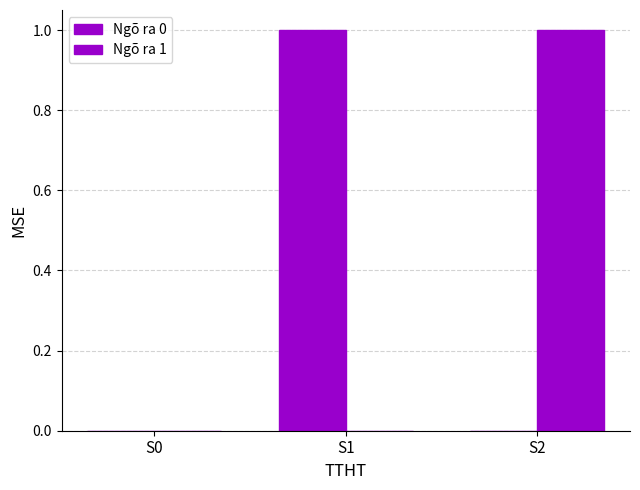

How many distinct data groups are displayed?

2